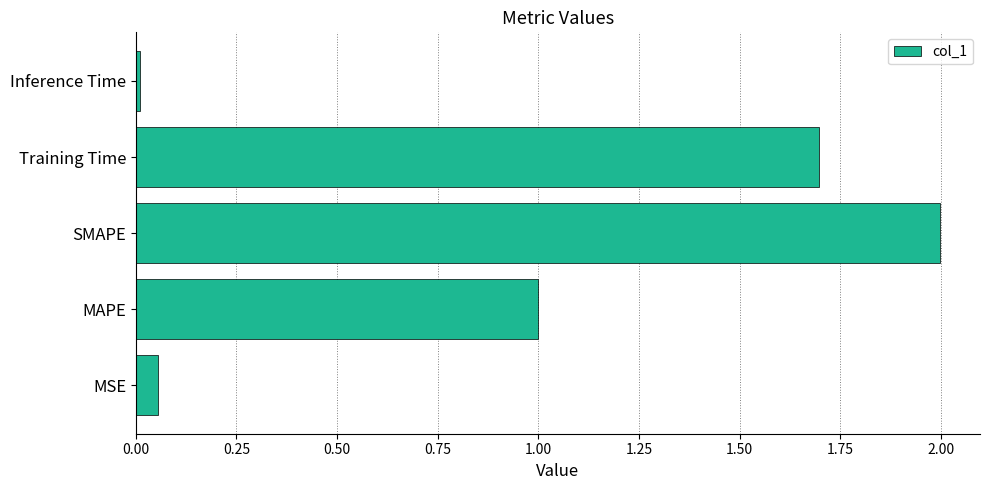

Which has a higher value, MSE or SMAPE?

SMAPE